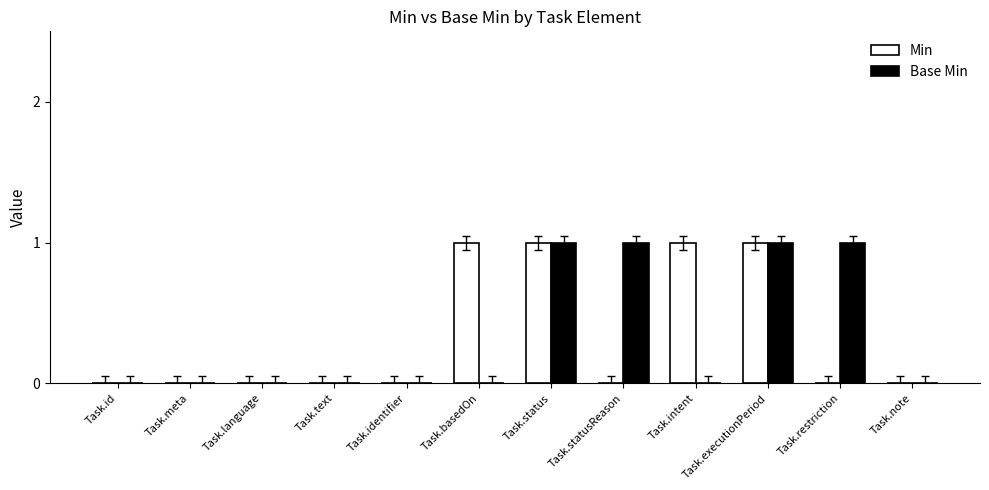

Reading left to right, list all the values displayed in this chart.

Min: Task.id=0	Task.meta=0	Task.language=0	Task.text=0	Task.identifier=0	Task.basedOn=1	Task.status=1	Task.statusReason=0	Task.intent=1	Task.executionPeriod=1	Task.restriction=0	Task.note=0
Base Min: Task.id=0	Task.meta=0	Task.language=0	Task.text=0	Task.identifier=0	Task.basedOn=0	Task.status=1	Task.statusReason=1	Task.intent=0	Task.executionPeriod=1	Task.restriction=1	Task.note=0